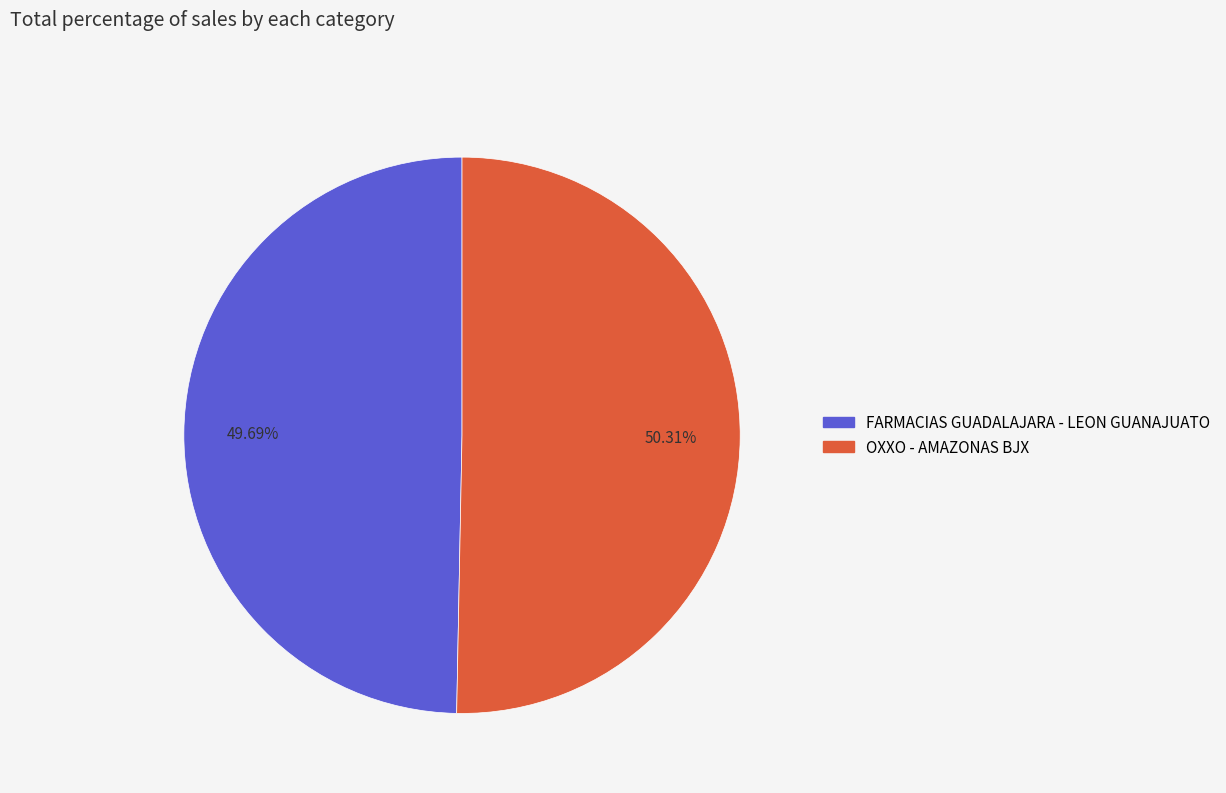

Rank the categories by value from lowest to highest.

FARMACIAS GUADALAJARA - LEON GUANAJUATO, OXXO - AMAZONAS BJX